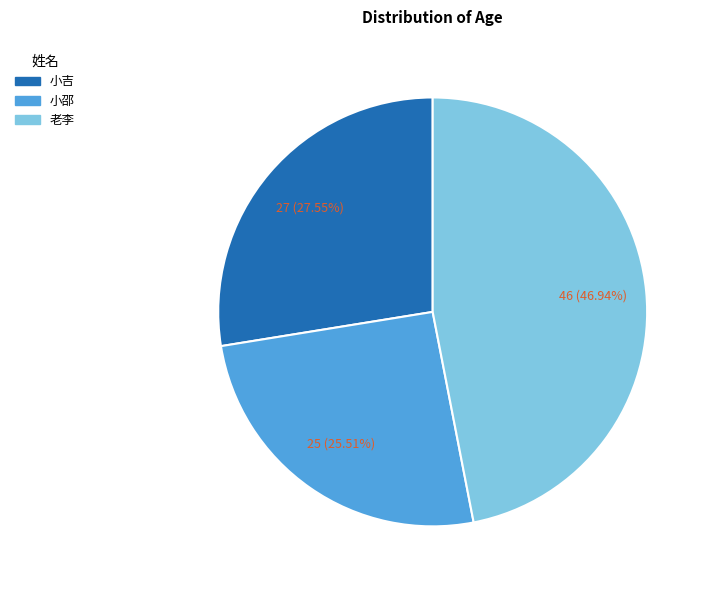

Combined, do 小邵 and 小吉 account for over 50%?

Yes